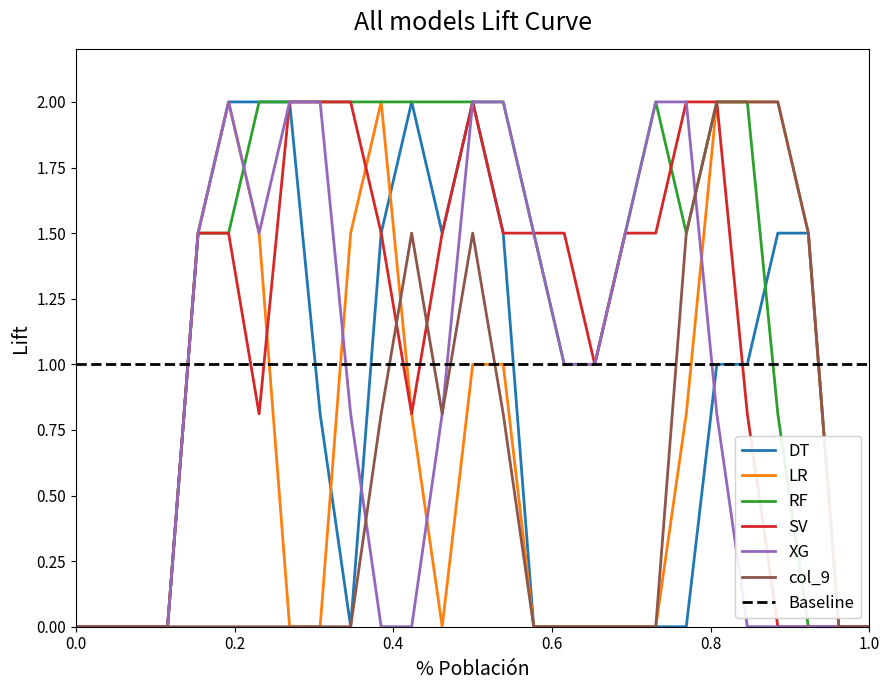

Reading left to right, extract all data points from this chart.

col_12: 0.0	0.0	0.0	0.0	1.5	2.0	2.0	2.0	0.8	0.0	1.5	2.0	1.5	2.0	1.5	0.0	0.0	0.0	0.0	0.0	0.0	1.0	1.0	1.5	1.5	0.0	0.0
col_14: 0.0	0.0	0.0	0.0	1.5	2.0	1.5	0.0	0.0	1.5	2.0	0.8	0.0	1.0	1.0	0.0	0.0	0.0	0.0	0.0	0.8	2.0	2.0	2.0	1.5	0.0	0.0
col_17: 0.0	0.0	0.0	0.0	1.5	1.5	2.0	2.0	2.0	2.0	2.0	2.0	2.0	2.0	2.0	1.5	1.0	1.0	1.5	2.0	1.5	2.0	2.0	0.8	0.0	0.0	0.0
col_18: 0.0	0.0	0.0	0.0	1.5	1.5	0.8	2.0	2.0	2.0	1.5	0.8	1.5	2.0	1.5	1.5	1.5	1.0	1.5	1.5	2.0	2.0	0.8	0.0	0.0	0.0	0.0
col_19: 0.0	0.0	0.0	0.0	1.5	2.0	1.5	2.0	2.0	0.8	0.0	0.0	0.8	2.0	2.0	1.5	1.0	1.0	1.5	2.0	2.0	0.8	0.0	0.0	0.0	0.0	0.0
col_9: 0.0	0.0	0.0	0.0	0.0	0.0	0.0	0.0	0.0	0.0	0.8	1.5	0.8	1.5	0.8	0.0	0.0	0.0	0.0	0.0	1.5	2.0	2.0	2.0	1.5	0.0	0.0